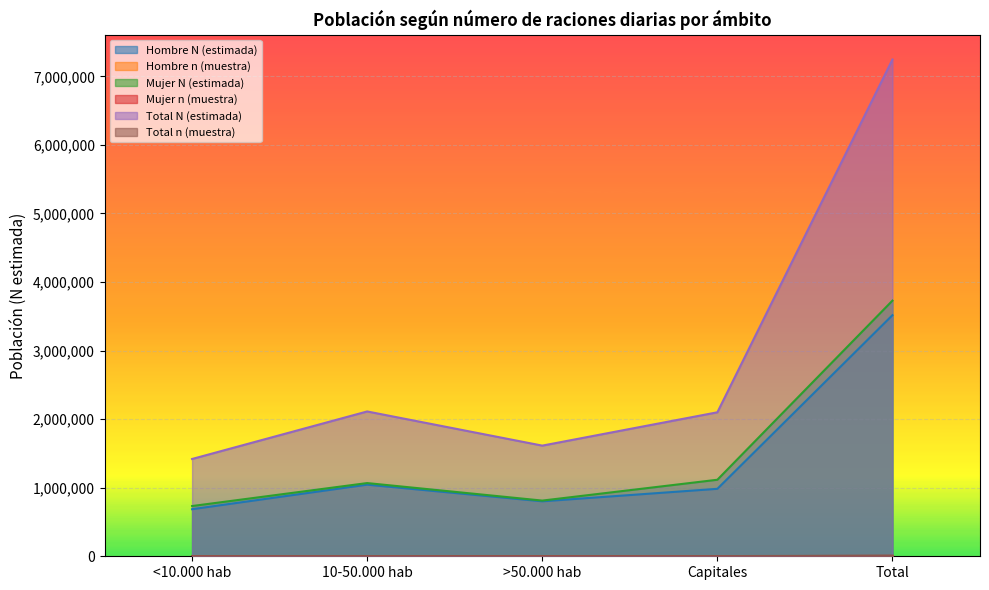

At how many categories does at least one series exceed 2485670?

1